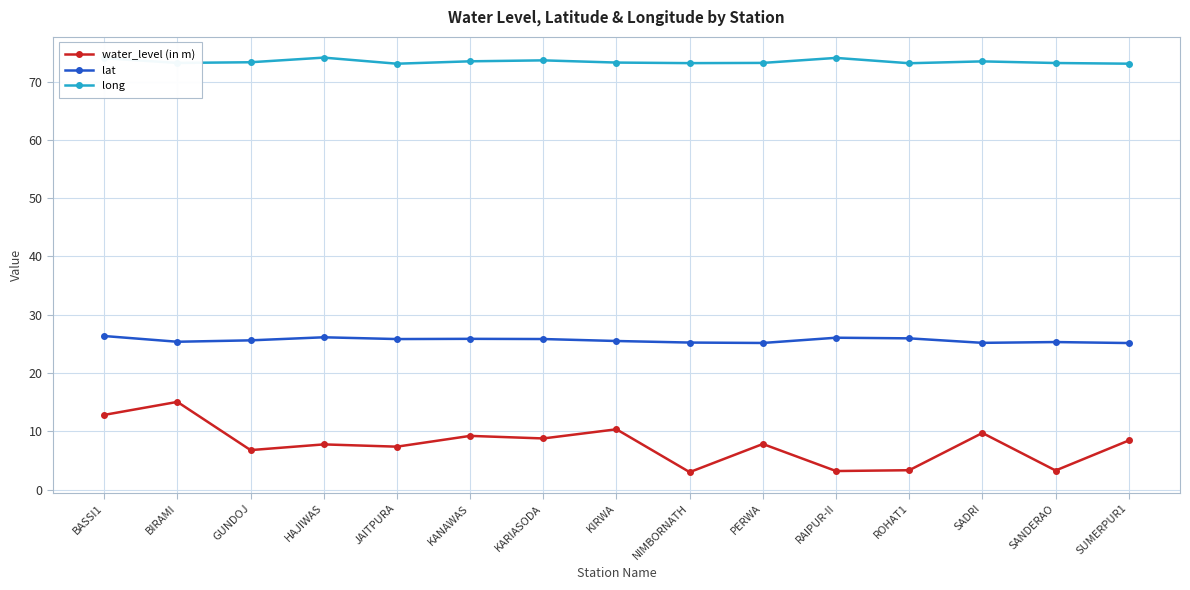

What is the difference between the second highest and second lowest values in the lat series?

1.0